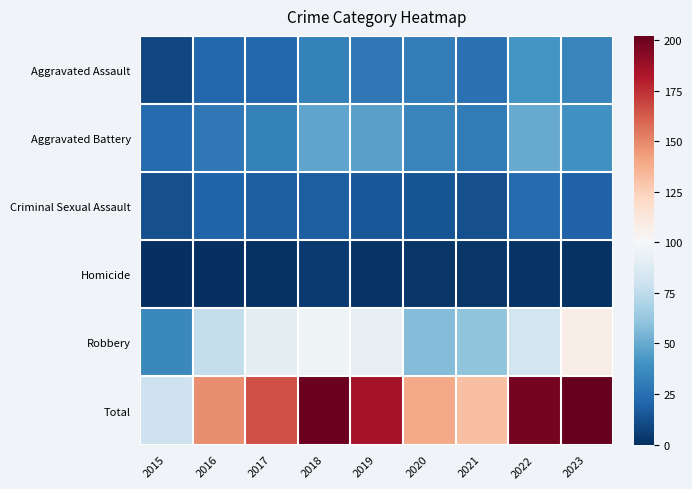

Reading right to left, list all the values displayed in this chart.

Aggravated Assault: 2023=34	2022=41	2021=26	2020=31	2019=29	2018=33	2017=22	2016=22	2015=9
Aggravated Battery: 2023=40	2022=50	2021=30	2020=34	2019=46	2018=48	2017=33	2016=29	2015=23
Criminal Sexual Assault: 2023=19	2022=23	2021=12	2020=14	2019=15	2018=18	2017=18	2016=20	2015=12
Homicide: 2023=1	2022=2	2021=3	2020=3	2019=2	2018=4	2017=1	2016=0	2015=0
Robbery: 2023=108	2022=82	2021=60	2020=57	2019=93	2018=97	2017=92	2016=77	2015=36
Total: 2023=202	2022=198	2021=131	2020=139	2019=185	2018=200	2017=166	2016=148	2015=80